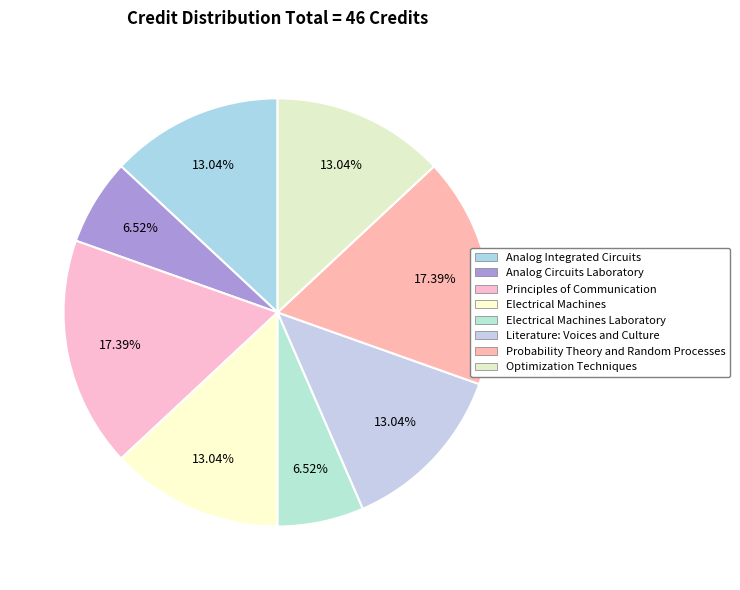

Is there a majority slice in this chart?

No